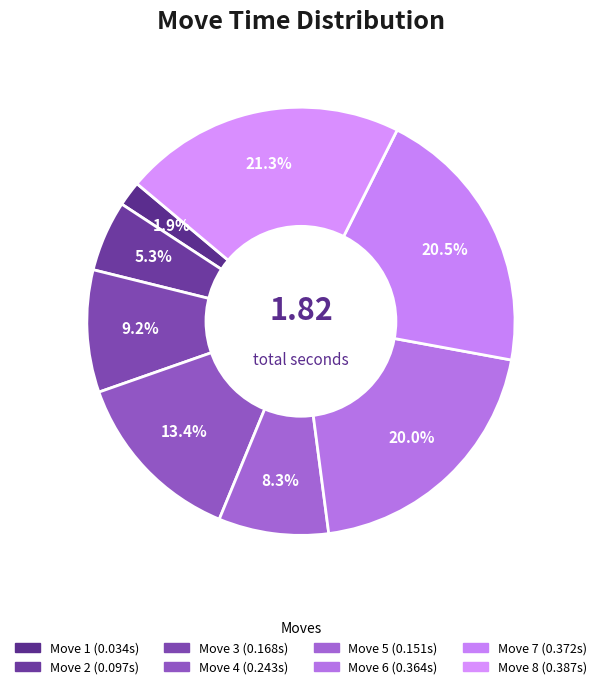

Which slice is the smallest?

Move 1